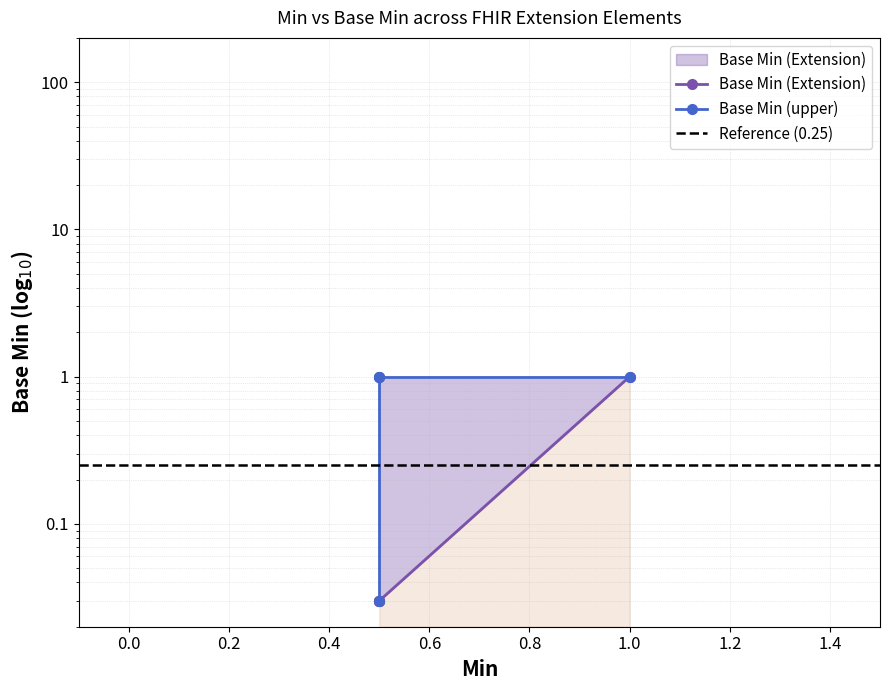

True or false: there are more than 2 points higher than both neighbors.

False